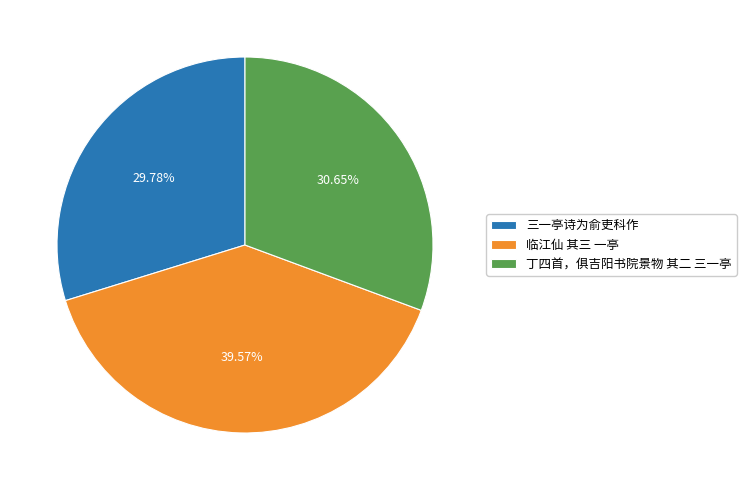

Which has a higher value, 临江仙 其三 一亭 or 丁四首，俱吉阳书院景物 其二 三一亭?

临江仙 其三 一亭